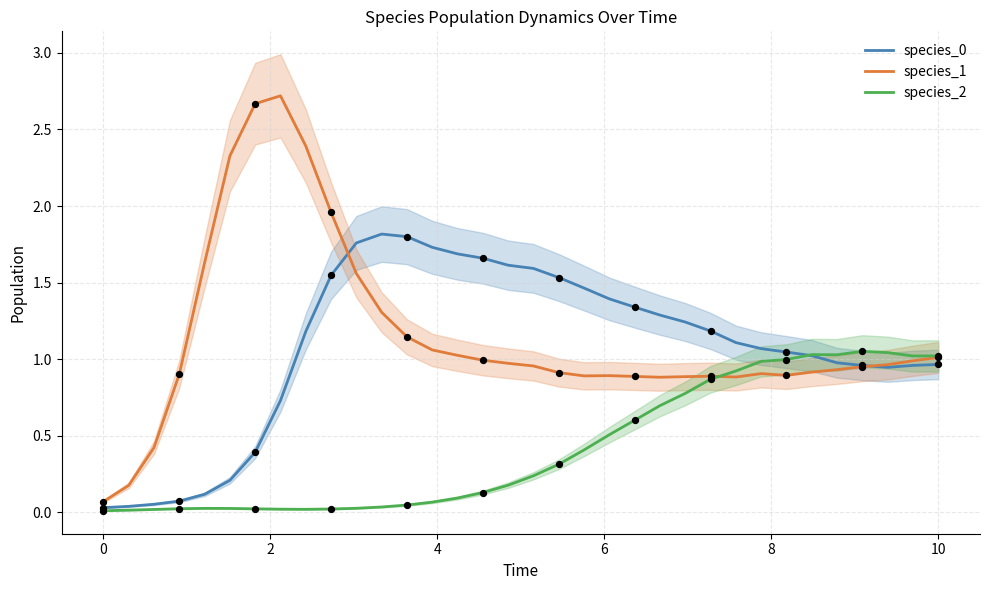

Which series reaches the maximum Y coordinate?

species_1